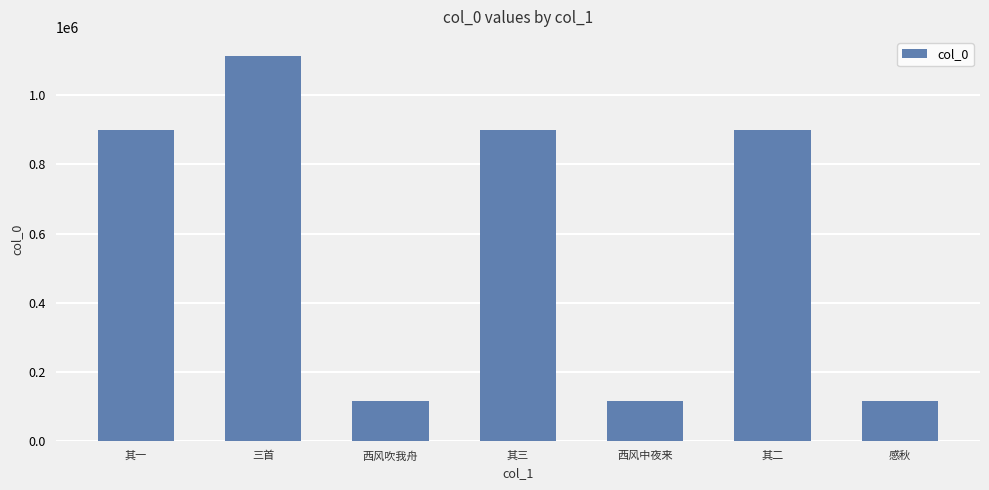

What is the label of the 7th bar from the left?

感秋